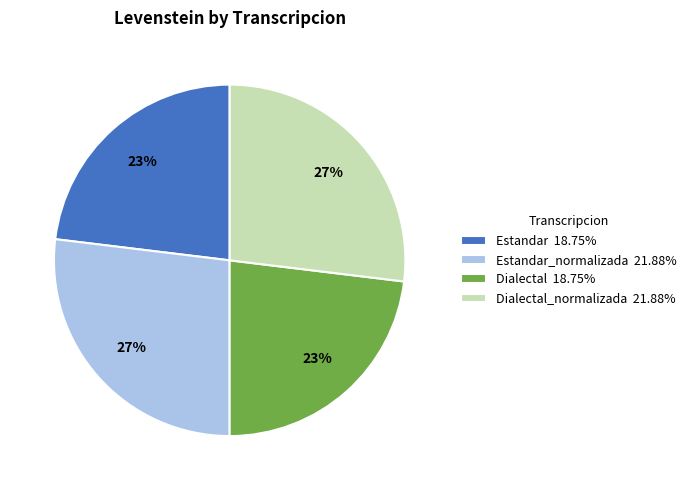

To the nearest percent, what is the average slice percentage?

25%